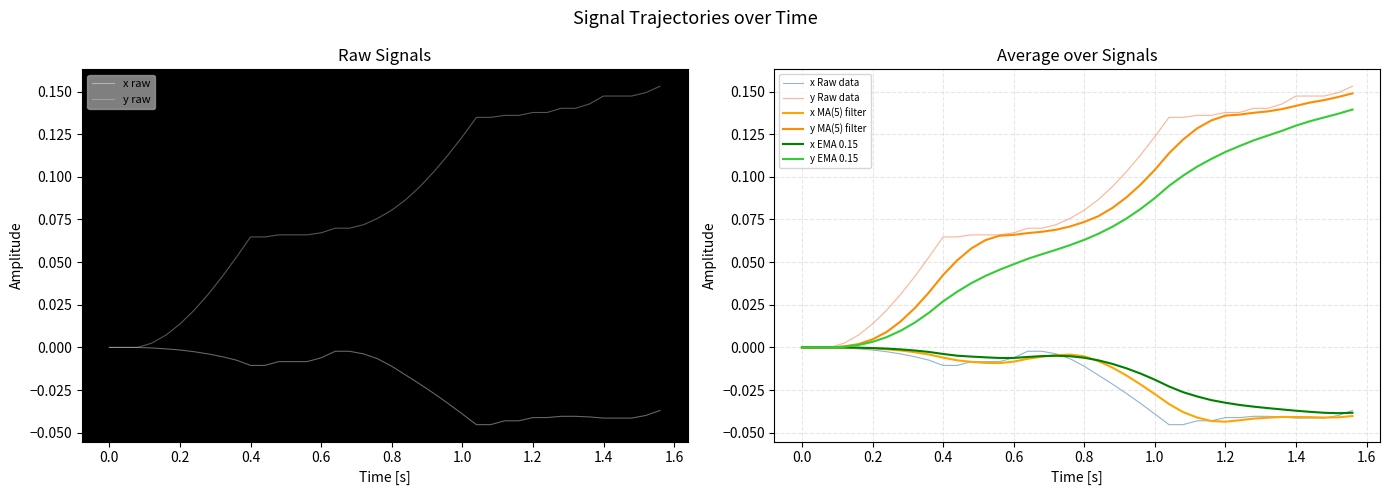

How many values in x are below zero?

37